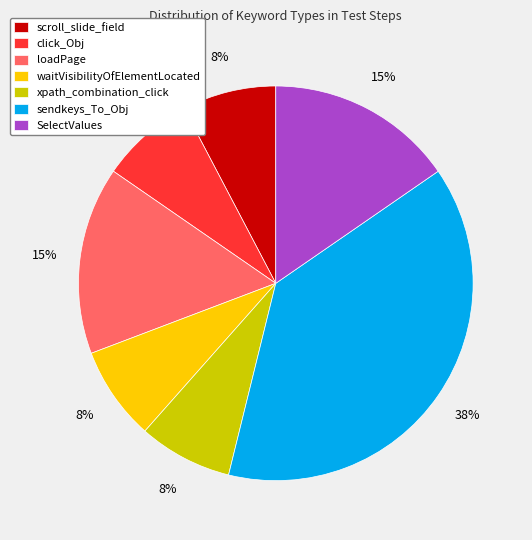

To the nearest percent, what portion does sendkeys_To_Obj represent?

38%